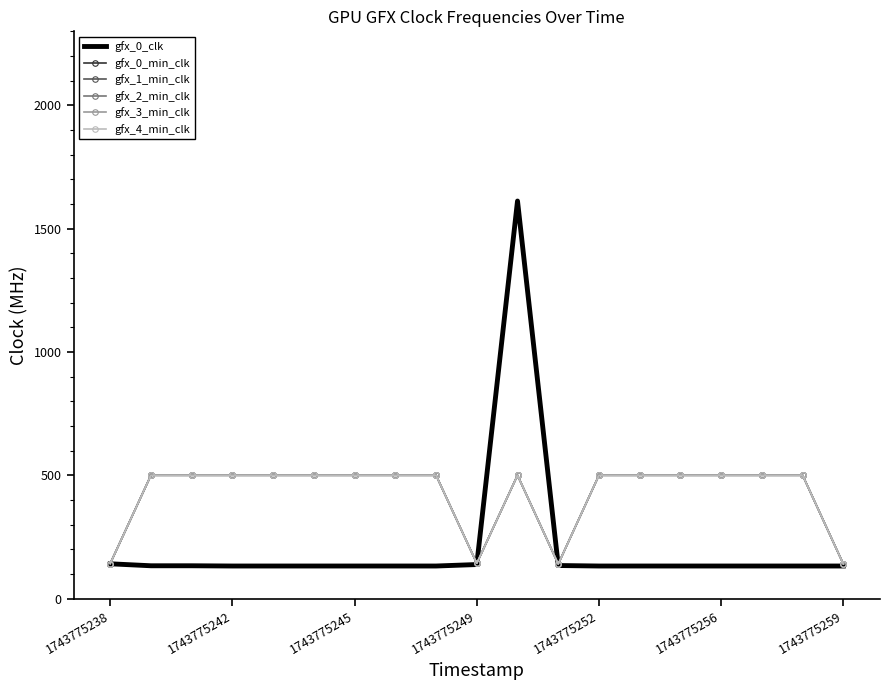

Which series has the widest spread of values?

gfx_0_clk